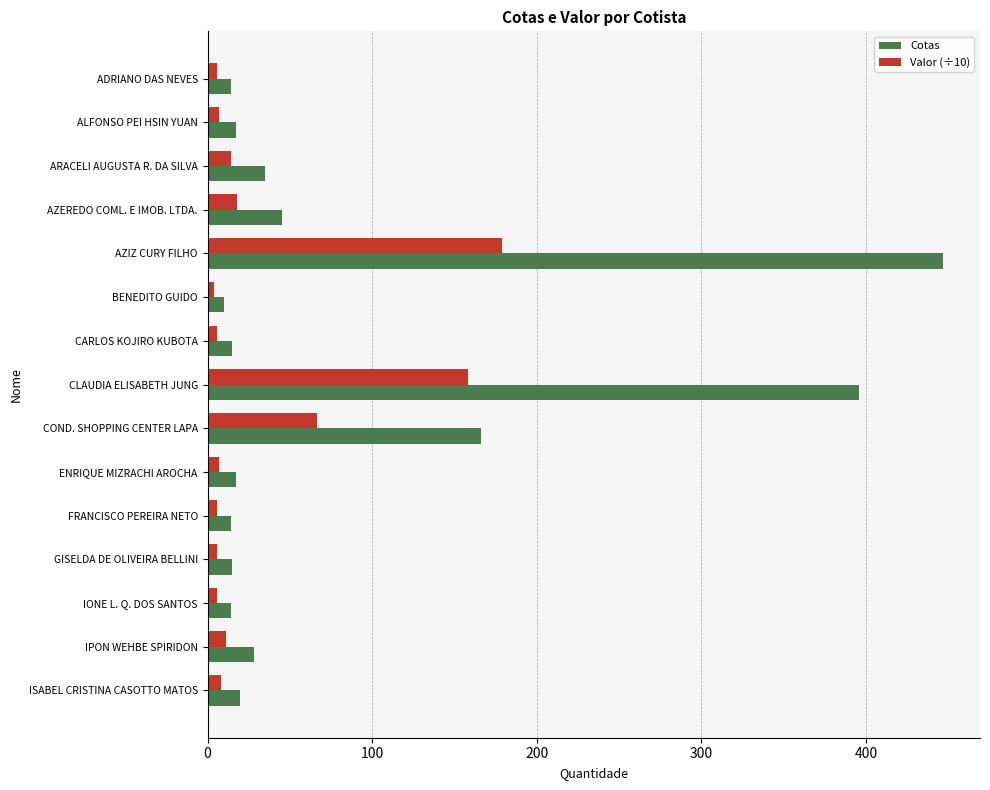

The value of Cotas at COND. SHOPPING CENTER LAPA is 166.0. True or false?

True